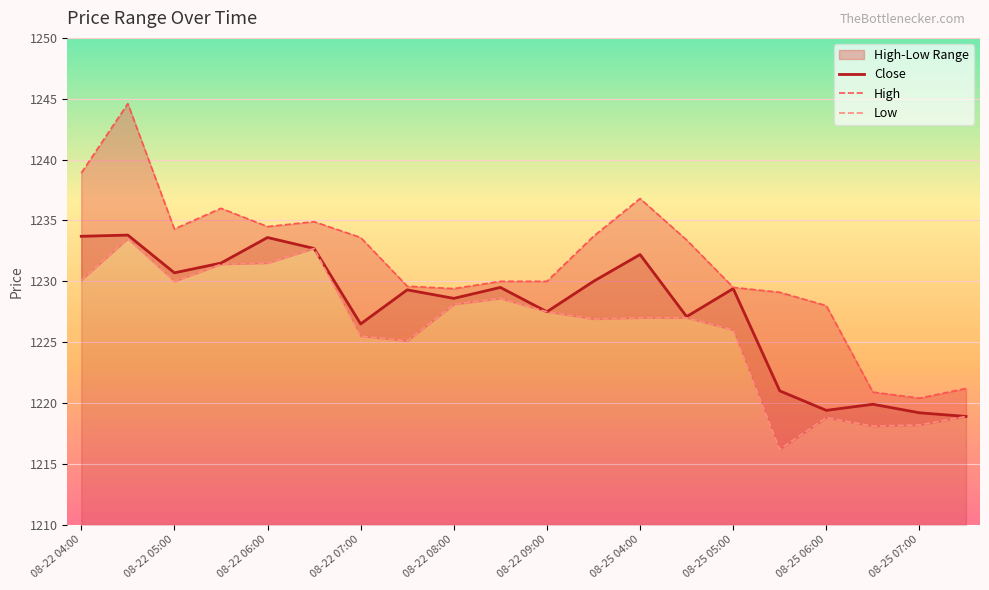

What is the difference between the maximum and minimum values in the Close series?

14.9